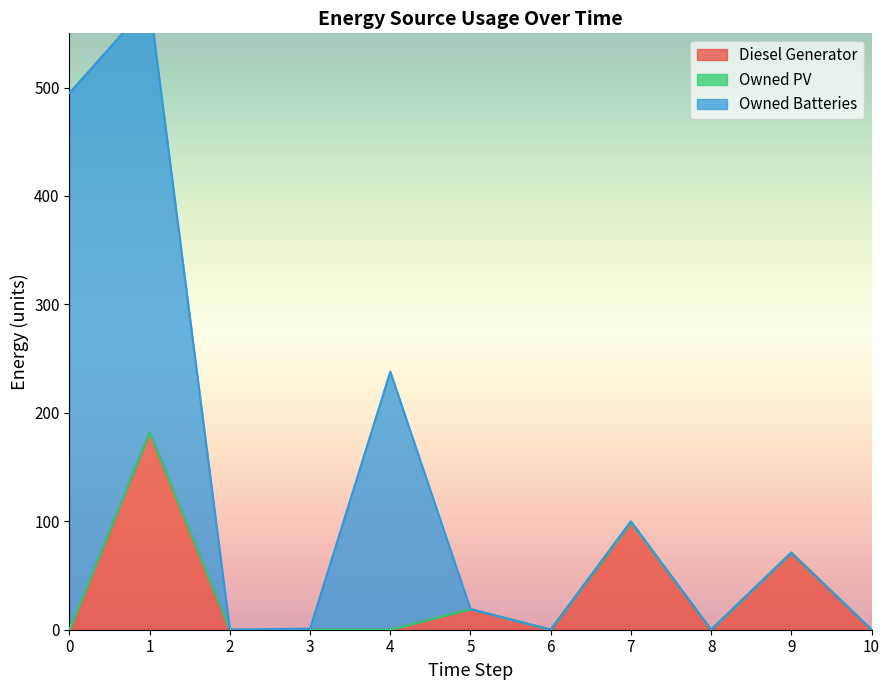

At which label is Diesel Generator closest to 91?

7